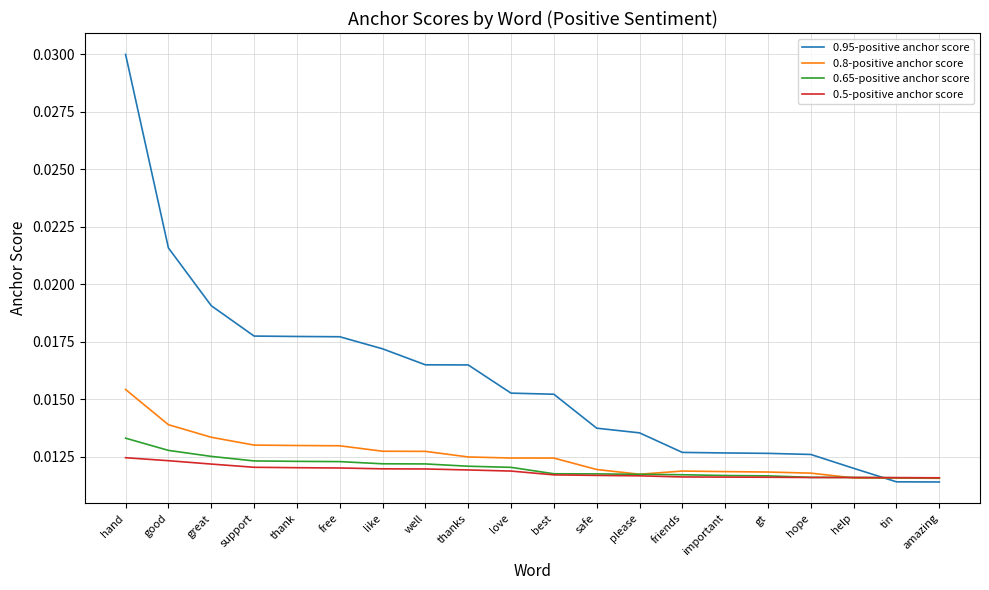

Which label corresponds to the largest value in the chart?

hand